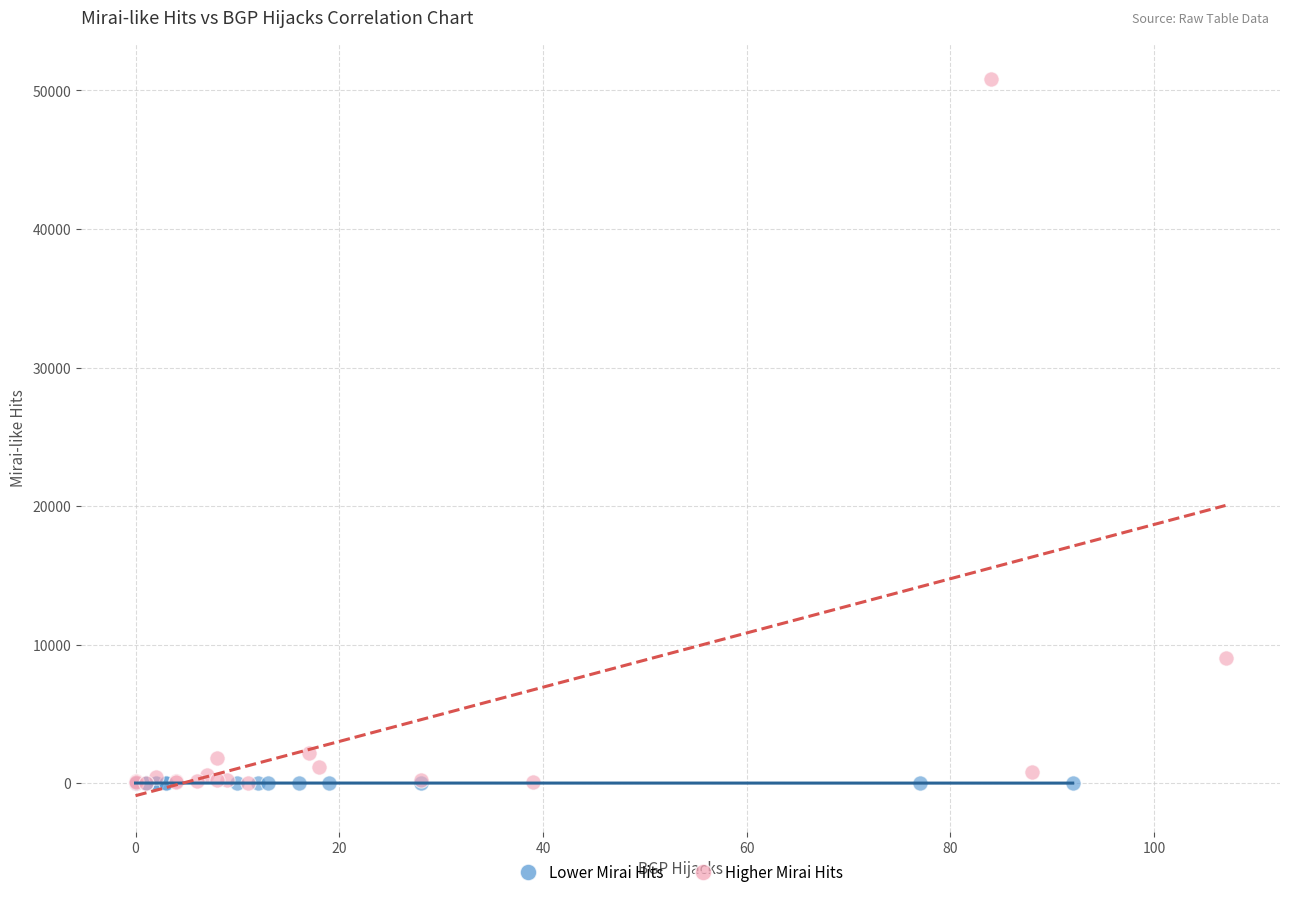

Which series reaches the maximum Y coordinate?

Higher Mirai Hits